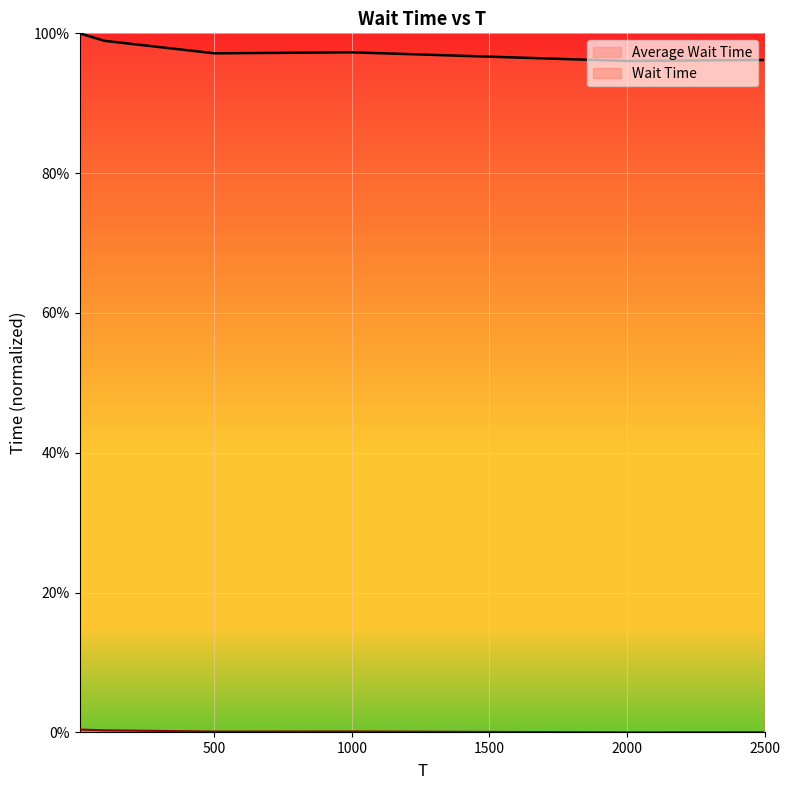

In Wait Time, how many points are lower than both neighbors (excluding endpoints)?

2